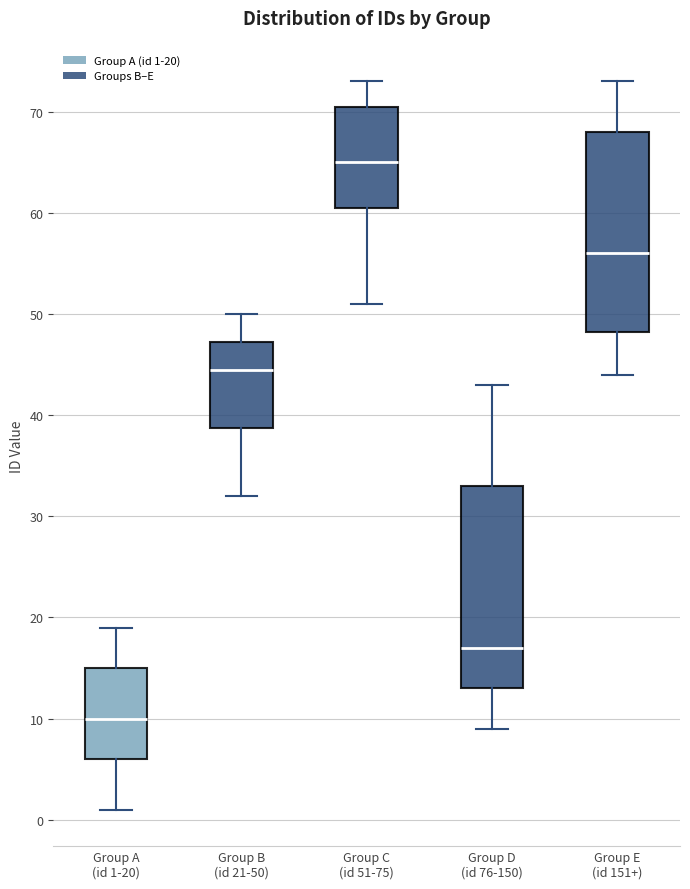

Reading left to right, transcribe this box plot: for each box, give where its median line is, the range the box spans, and where its two whiskers end, as read against the y-axis. The values are not printed on the chart, so give them approximately, as read against the axis.

Group A (id 1-20): median 10, box 6 to 15, whiskers 1 to 19
Group B (id 21-50): median 45, box 39 to 47, whiskers 32 to 50
Group C (id 51-75): median 65, box 61 to 71, whiskers 51 to 73
Group D (id 76-150): median 17, box 13 to 33, whiskers 9 to 43
Group E (id 151+): median 56, box 48 to 68, whiskers 44 to 73